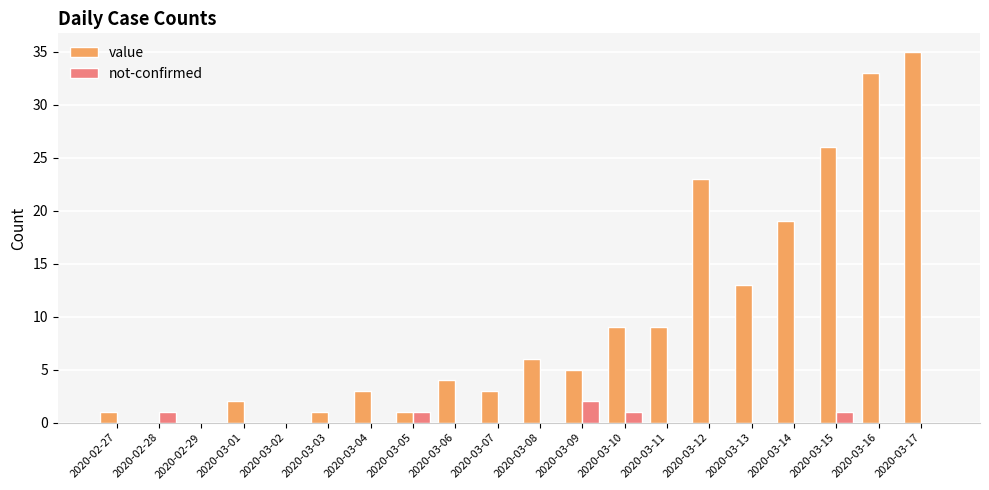

At which category is the sum across all series the highest?

2020-03-17